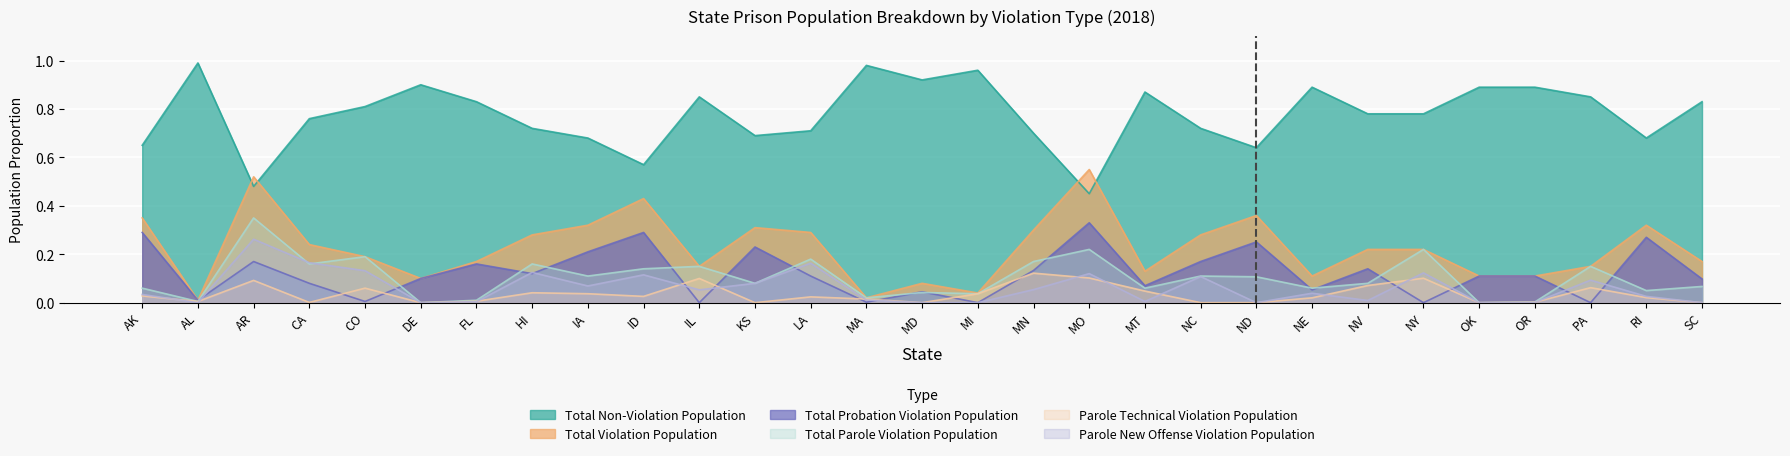

True or false: Parole Technical Violation Population has more than 1 points higher than both neighbors.

True